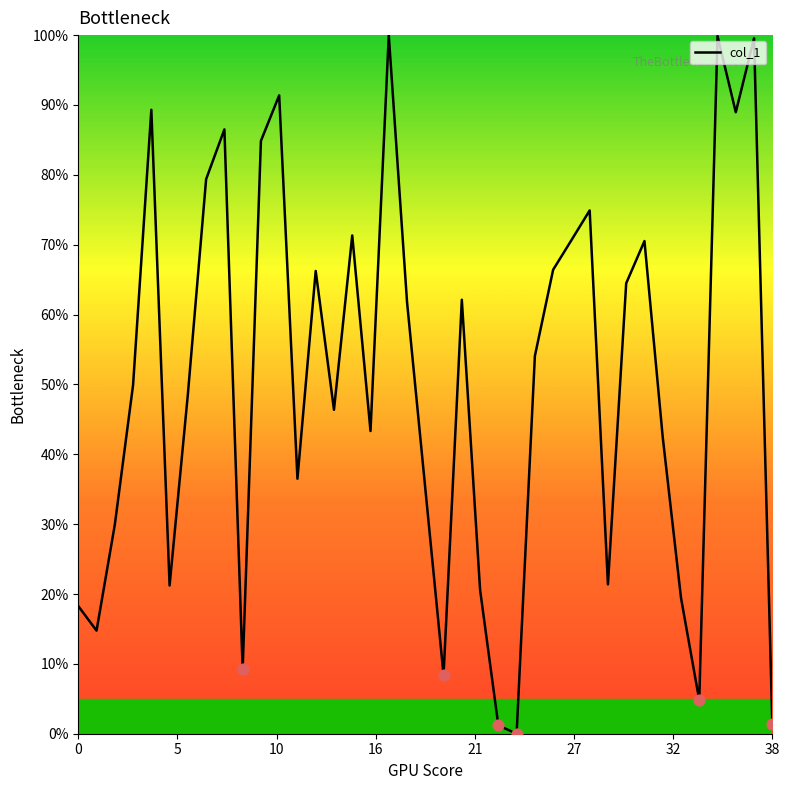

What is the greatest value displayed?

100.0